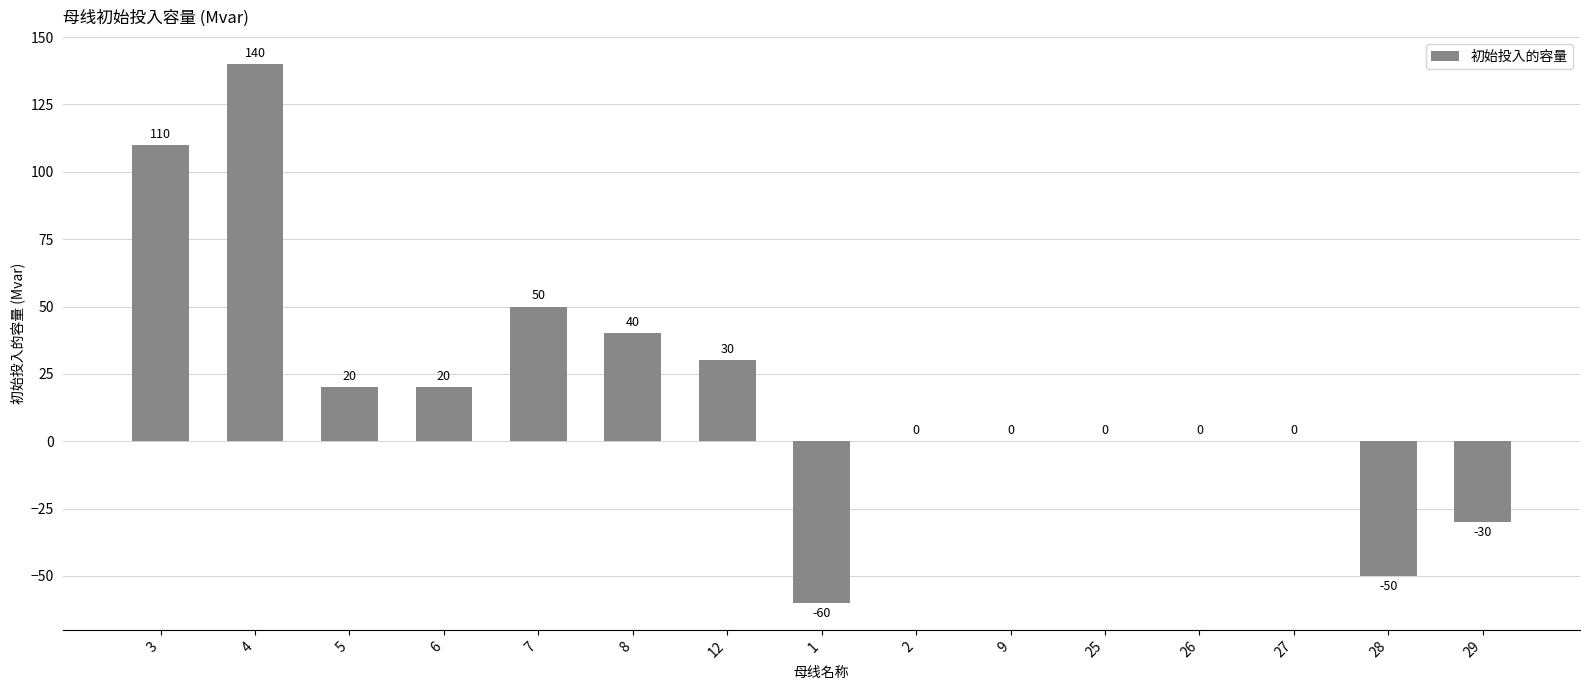

The chart shows a value of 0 at 27. True or false?

True